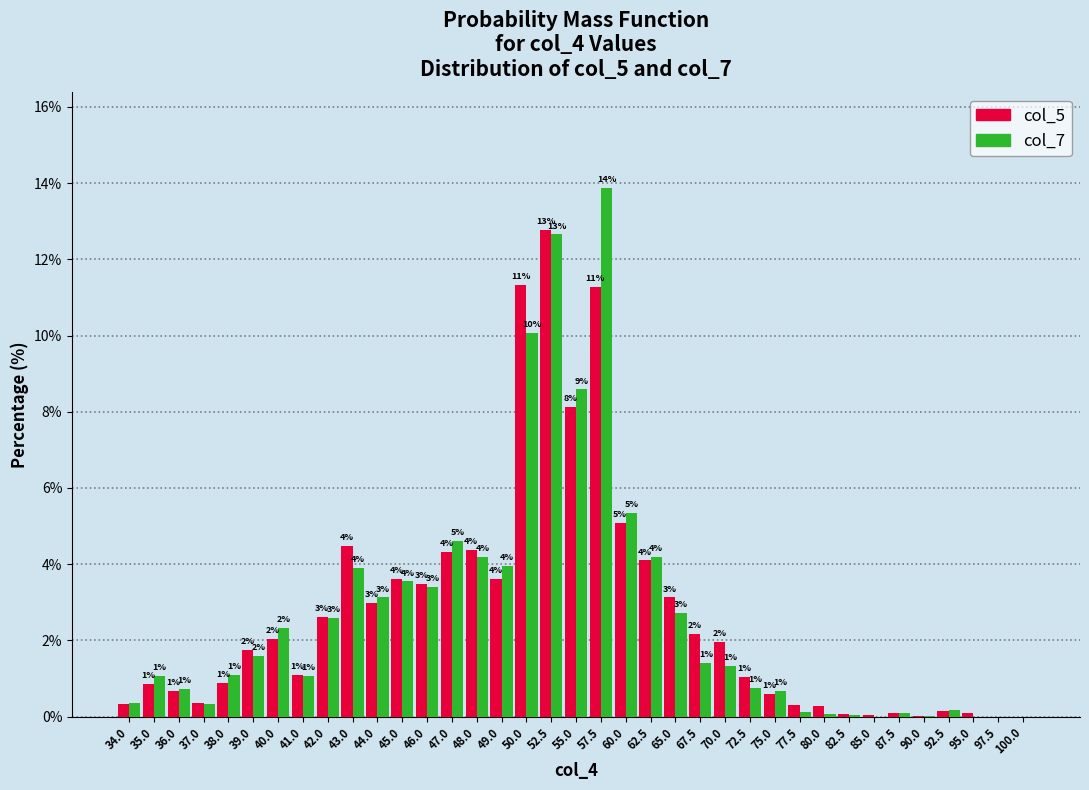

The value of col_5 at 67.5 is 0.5. True or false?

False